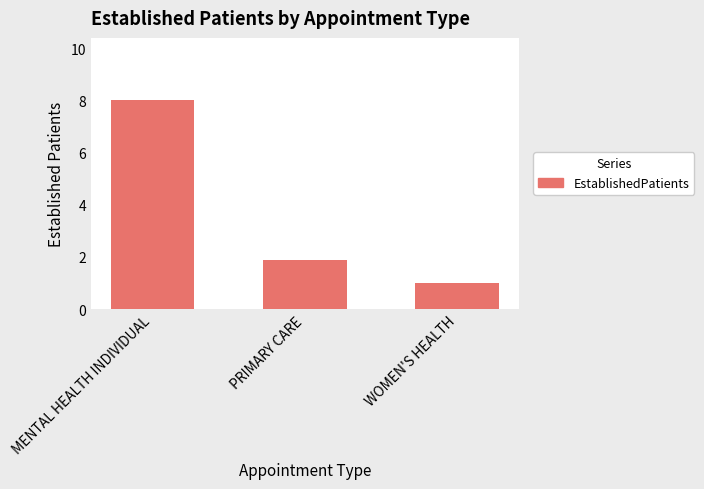

Does the chart contain any negative values?

No